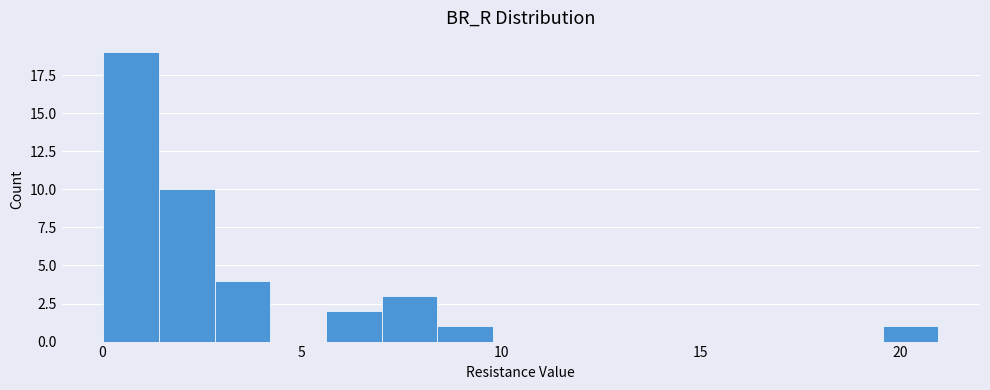

Read against the x-axis, roughly where is the centre of the tallest bar?

0.5